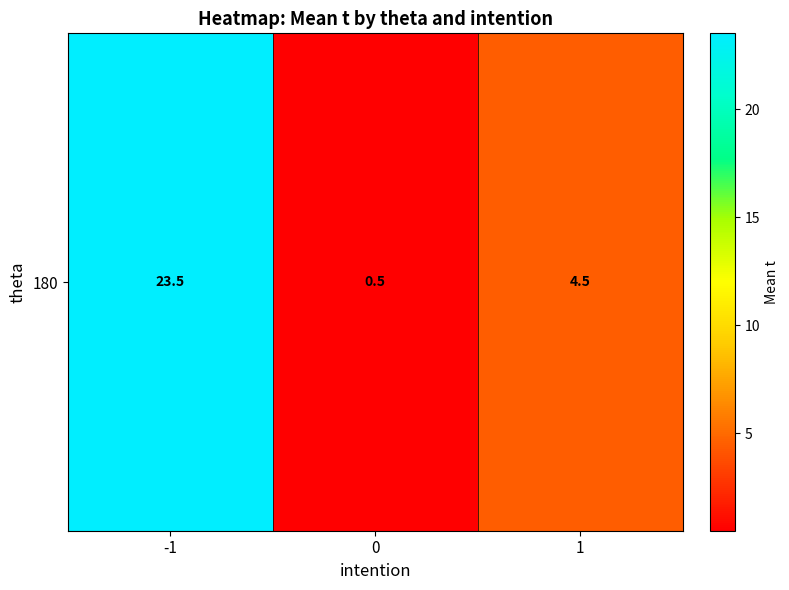

Reading left to right, list all the values displayed in this chart.

-1=23.5	0=0.5	1=4.5